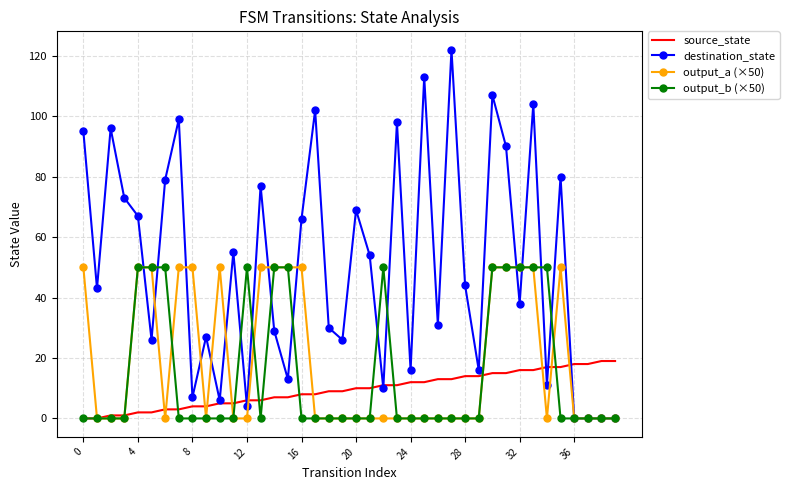

Reading left to right, transcribe all the data shown in this chart.

source_state: 0	0	1	1	2	2	3	3	4	4	5	5	6	6	7	7	8	8	9	9	10	10	11	11	12	12	13	13	14	14	15	15	16	16	17	17	18	18	19	19
destination_state: 95	43	96	73	67	26	79	99	7	27	6	55	4	77	29	13	66	102	30	26	69	54	10	98	16	113	31	122	44	16	107	90	38	104	11	80	0	0	0	0
output_a (×50): 50	0	0	0	50	50	0	50	50	0	50	0	0	50	50	50	50	0	0	0	0	0	0	0	0	0	0	0	0	0	50	50	50	50	0	50	0	0	0	0
output_b (×50): 0	0	0	0	50	50	50	0	0	0	0	0	50	0	50	50	0	0	0	0	0	0	50	0	0	0	0	0	0	0	50	50	50	50	50	0	0	0	0	0